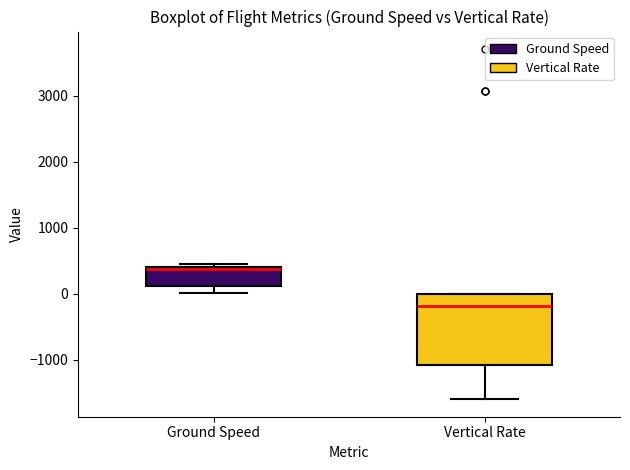

Reading left to right, transcribe this box plot: for each box, give where its median line is, the range the box spans, and where its two whiskers end, as read against the y-axis. The values are not printed on the chart, so give them approximately, as read against the axis.

Ground Speed: median 400 (just below the box's upper edge), box 100 to 400, whiskers 0 to 400 (just above the box's upper edge)
Vertical Rate: median -200, box -1100 to 0, whiskers -1600 to 0